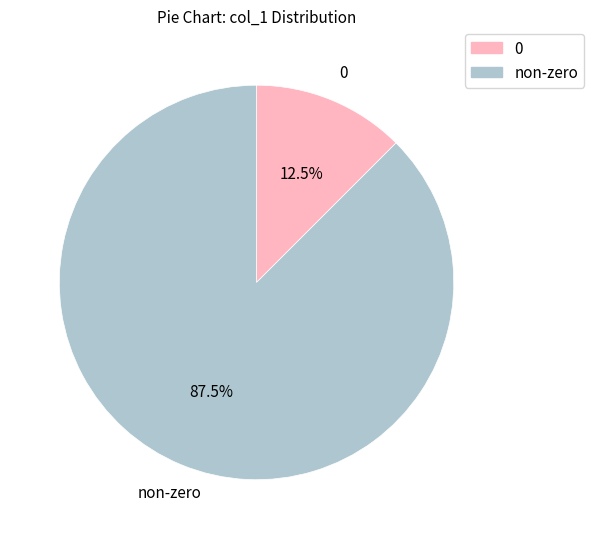

Does any single category account for the majority?

Yes